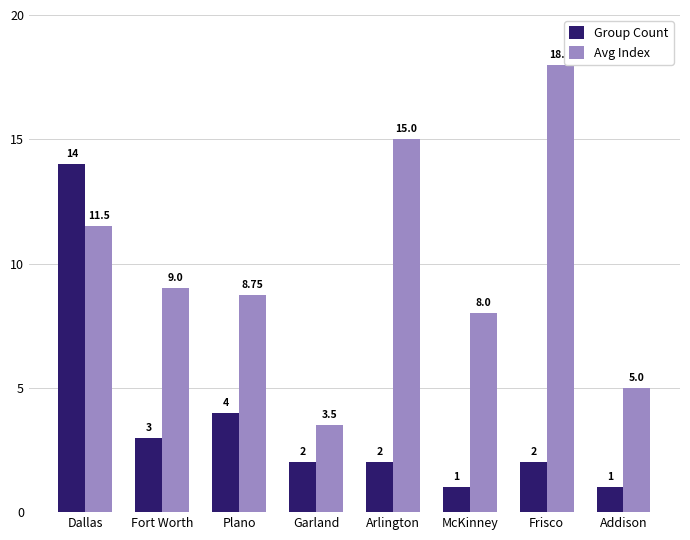

At which label does Group Count first exceed 2?

Dallas